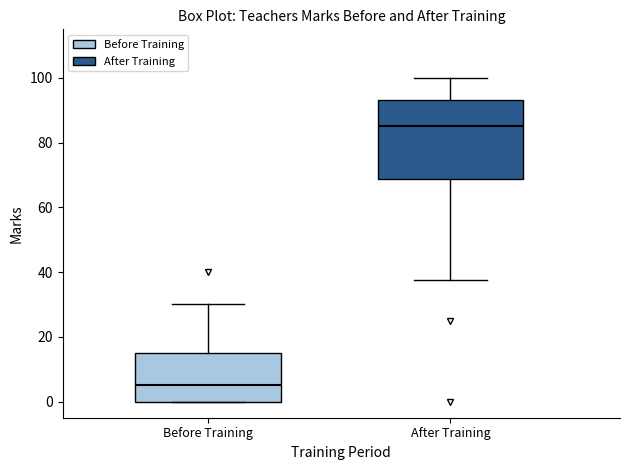

Reading left to right, transcribe this box plot: for each box, give where its median line is, the range the box spans, and where its two whiskers end, as read against the y-axis. The values are not printed on the chart, so give them approximately, as read against the axis.

Before Training: median 6, box 0 to 16, whiskers 0 to 30
After Training: median 86, box 68 to 94, whiskers 38 to 100